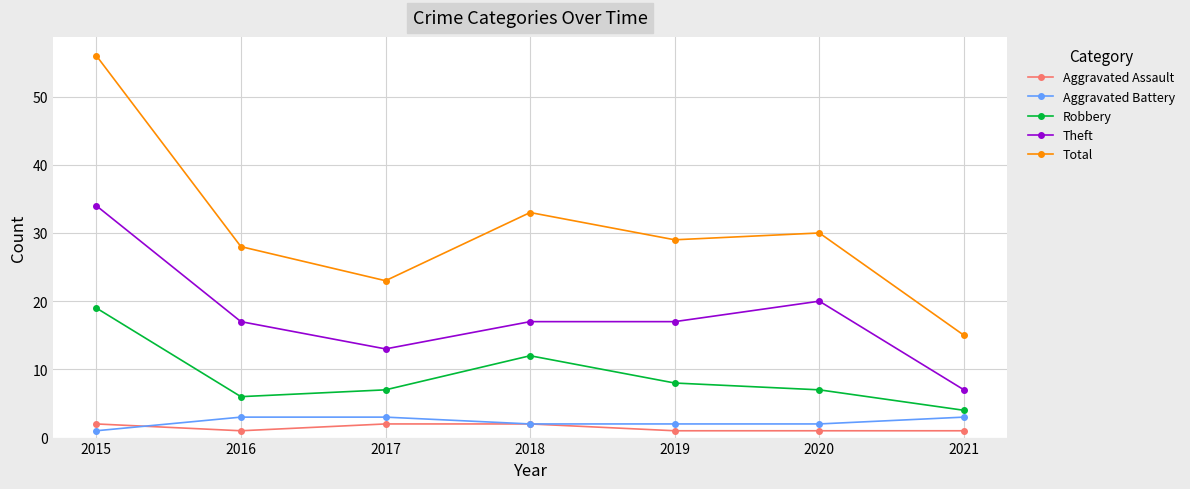

What is the approximate value of Total at 2016?

28